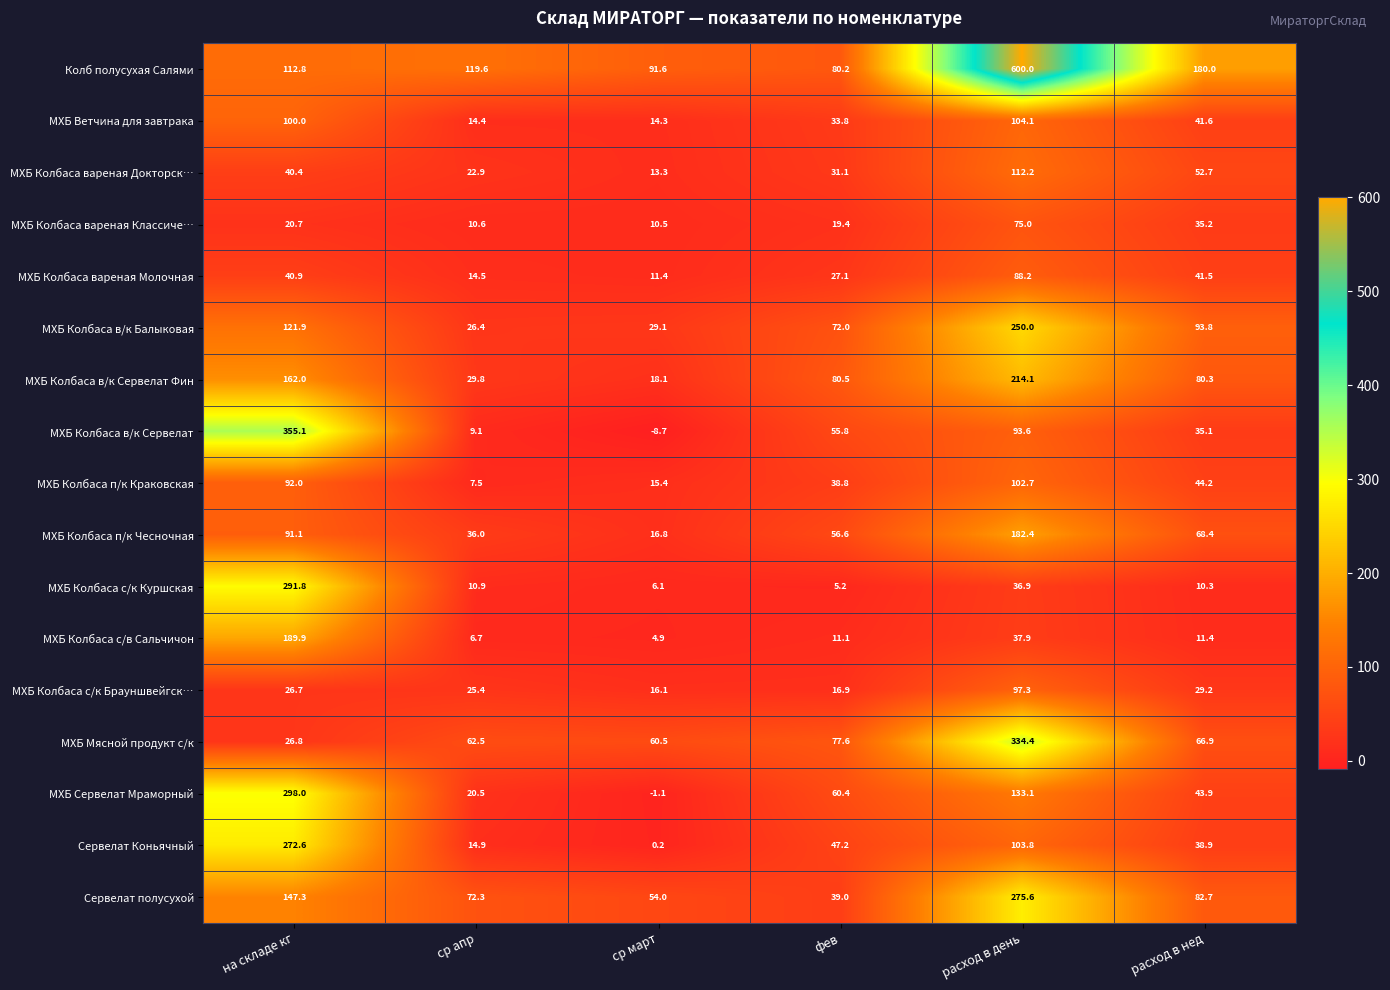

Which series has the widest spread of values?

Колб полусухая Салями